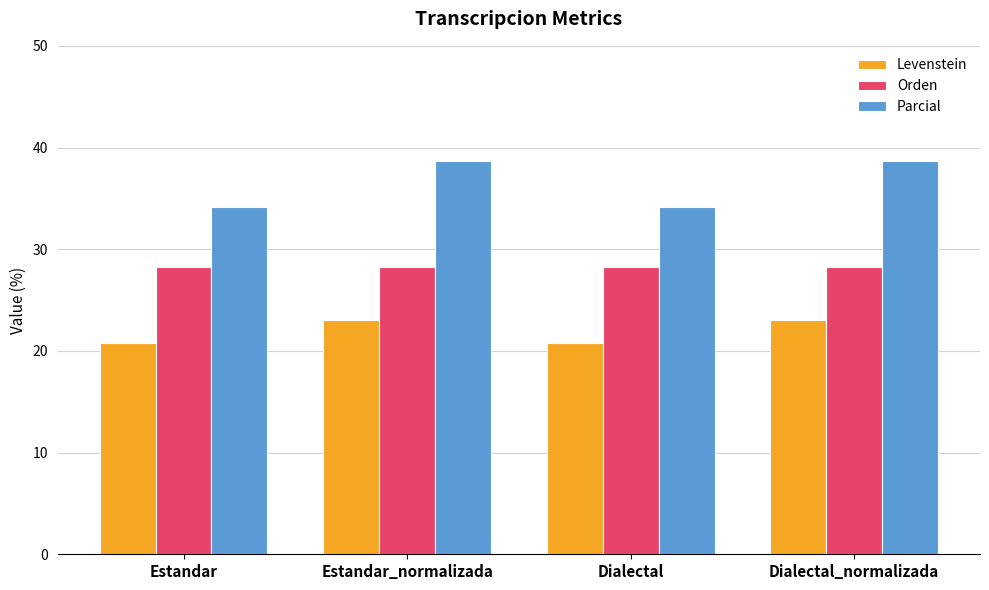

What value does the Parcial series have at Dialectal?

34.1